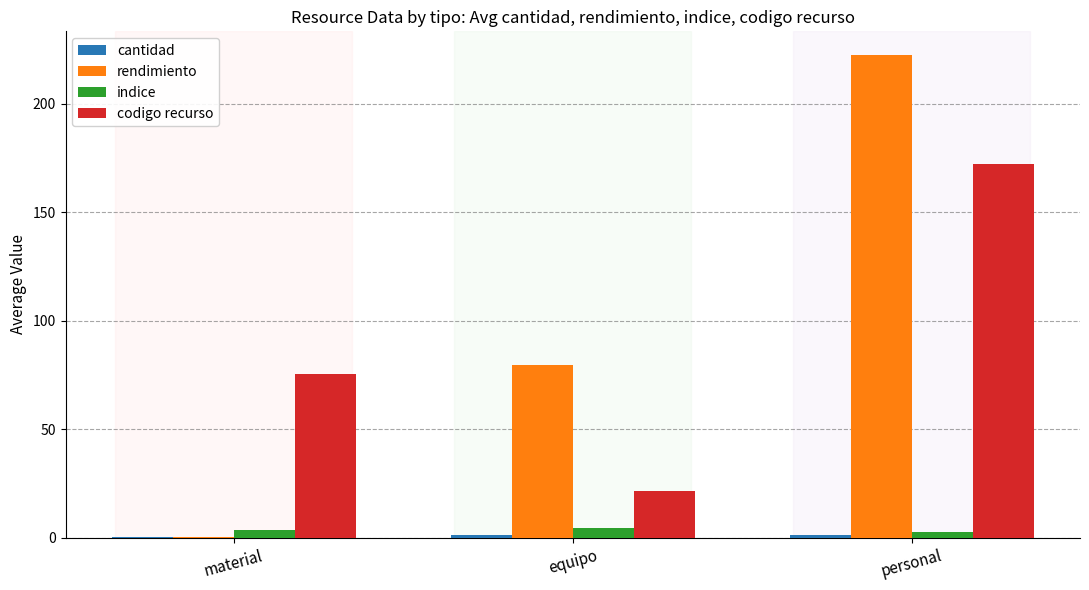

Where is rendimiento nearest to the value 111?

equipo